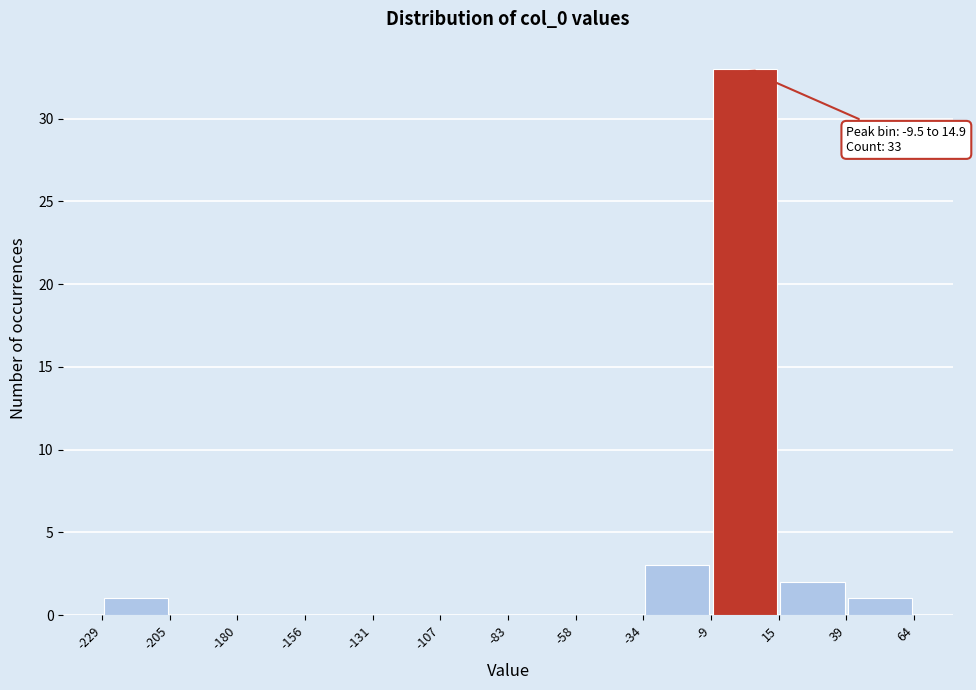

Which range on the x-axis has the tallest bar?

-9 to 15